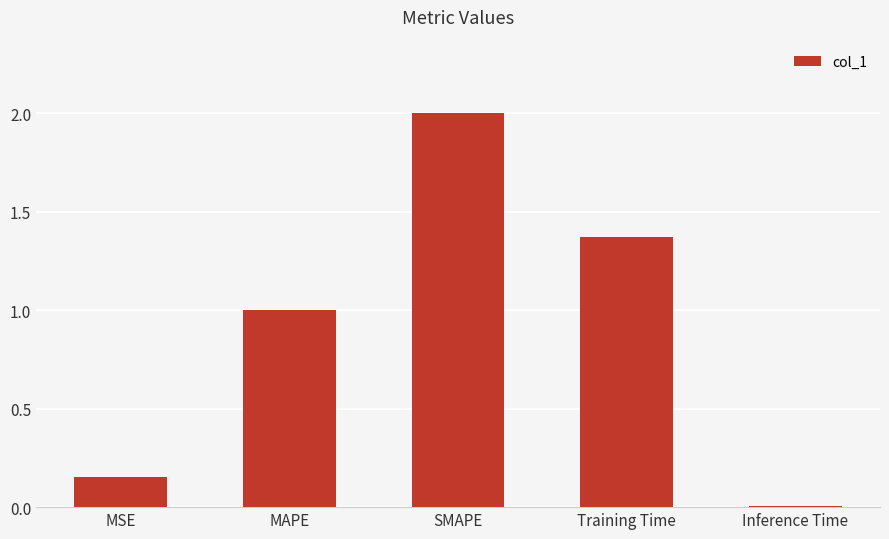

Does the chart contain stacked bars?

No